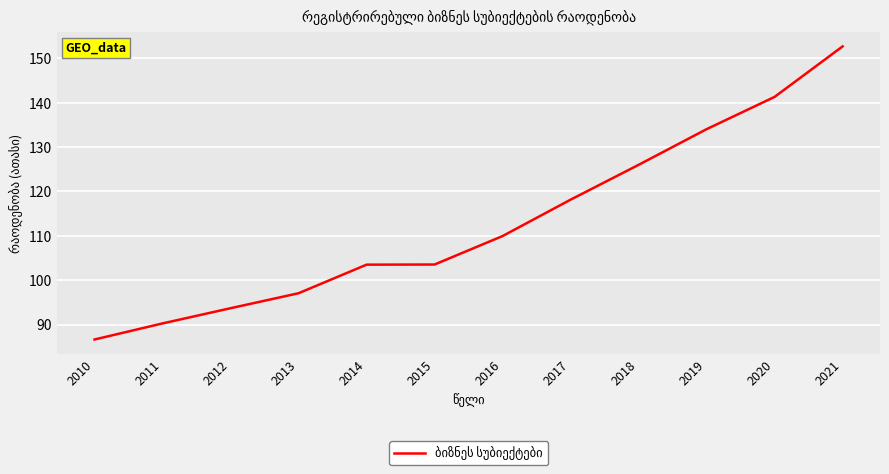

Where is the data nearest to the value 119?

2017